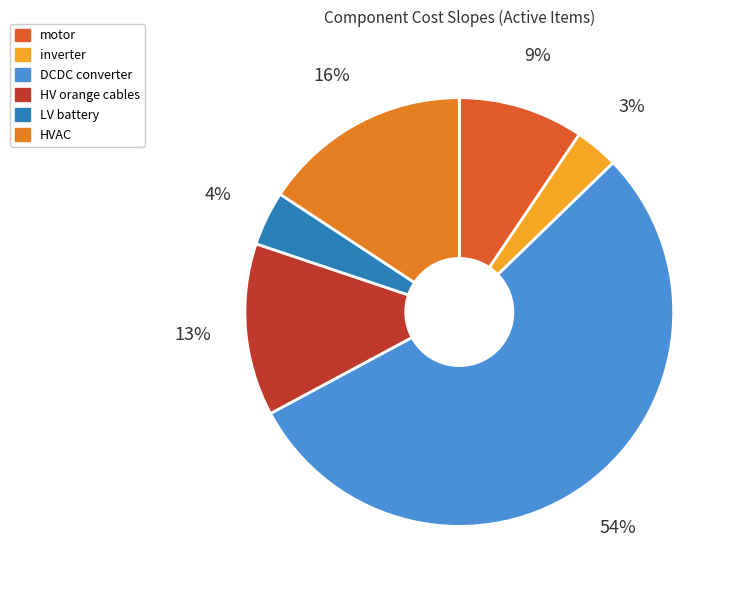

How many segments does this pie chart have?

6